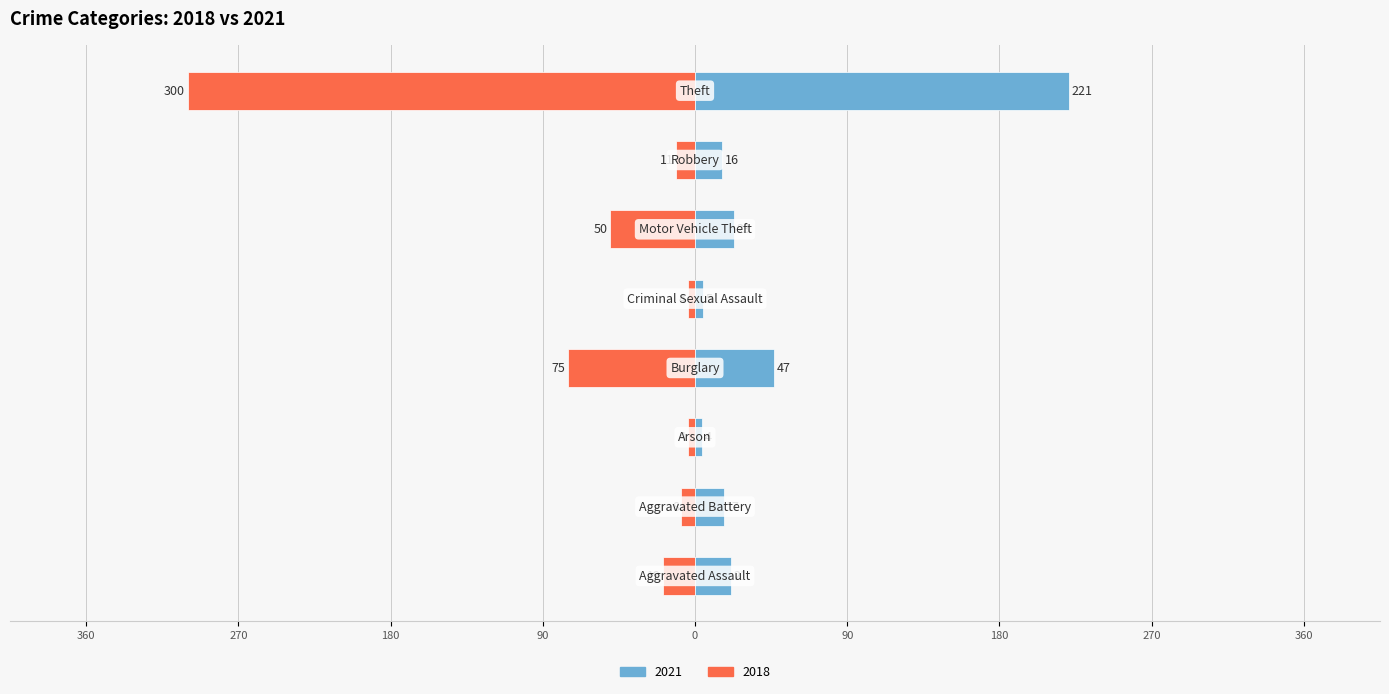

Reading left to right, list all the values displayed in this chart.

2021: 21	17	4	47	5	23	16	221
2018: -19	-8	-4	-75	-4	-50	-11	-300